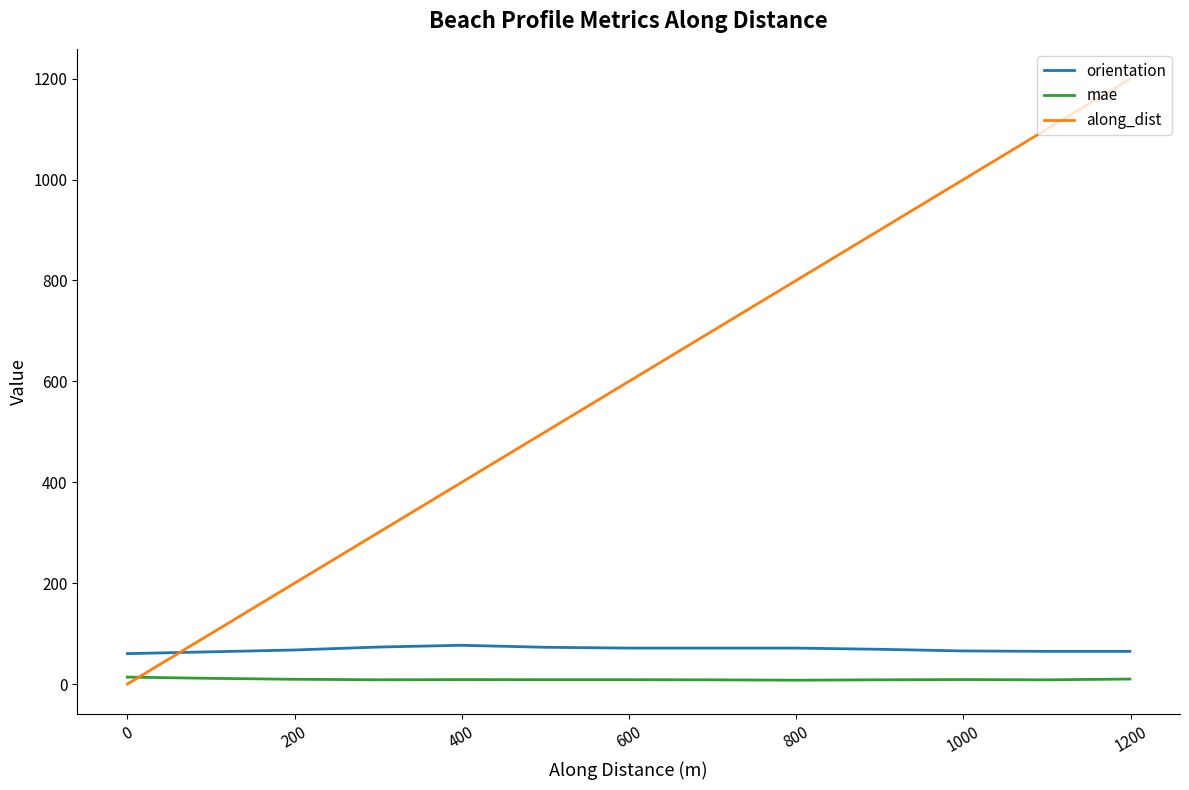

Count the number of categories in the chart.

13